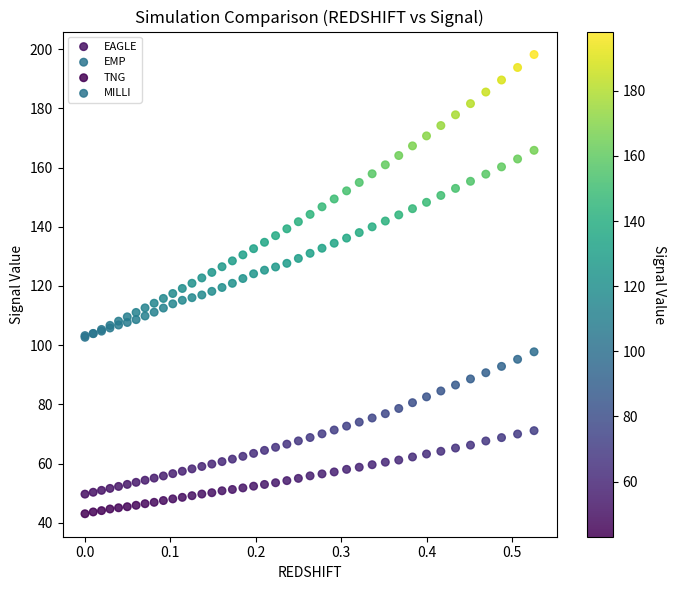

Which series contains the lowest Y value?

TNG